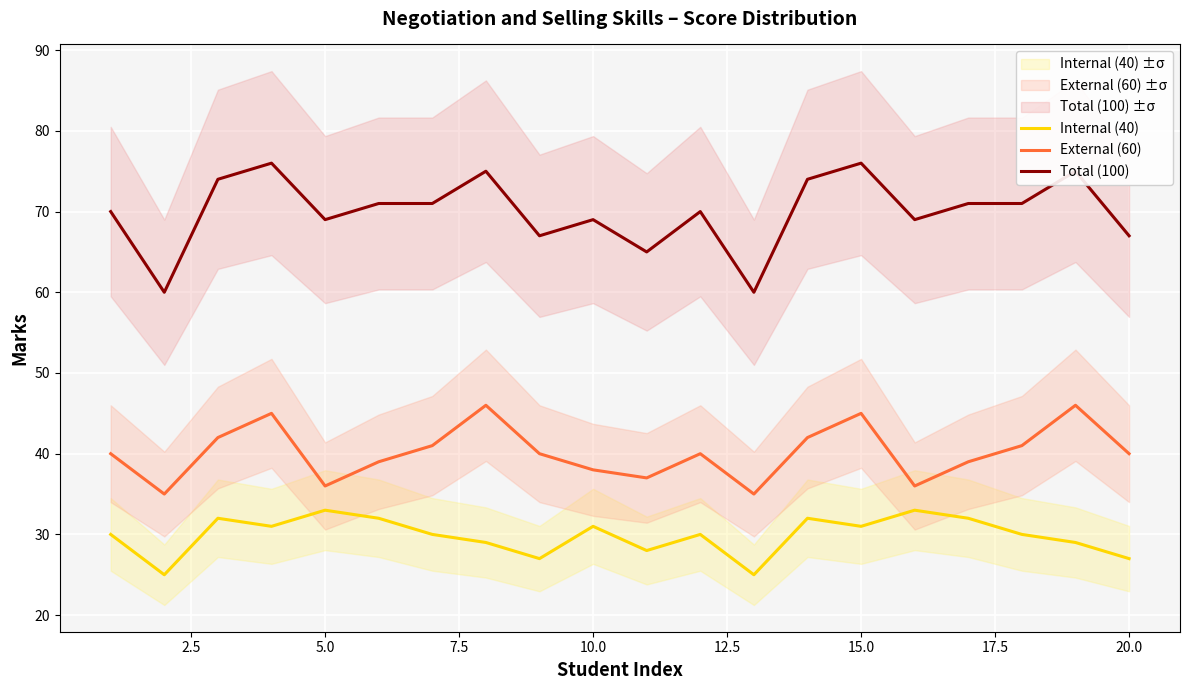

The Internal (40) series shows 42 at 20.0. True or false?

False